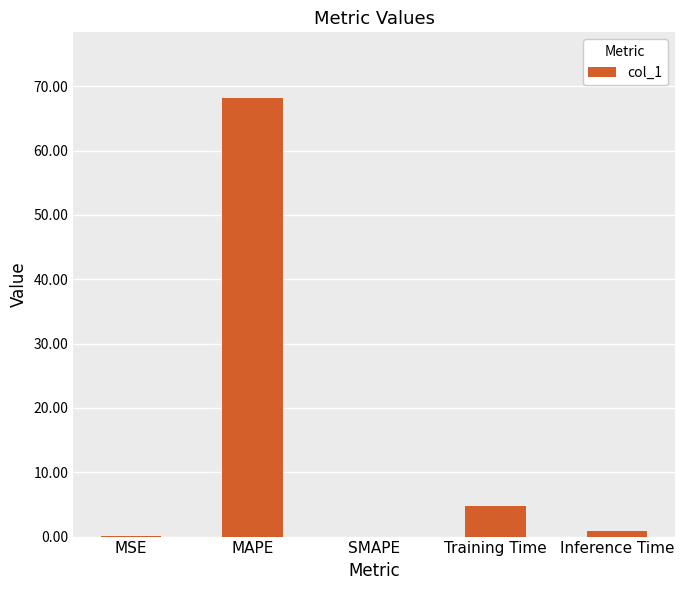

What value does the data have at MSE?

0.2